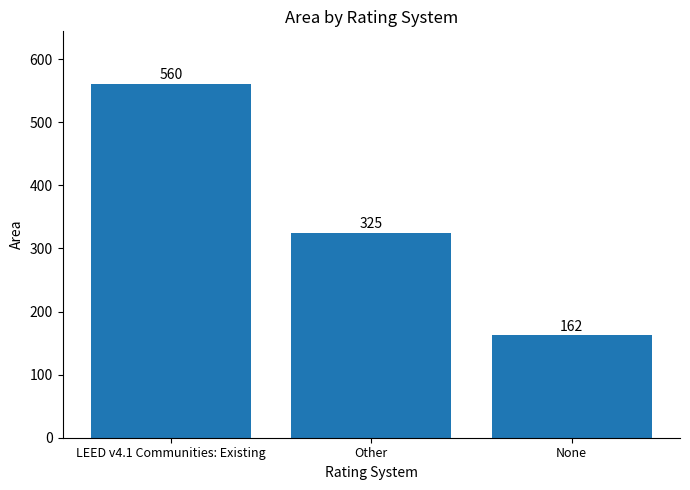

What is the sum of all values?

1047